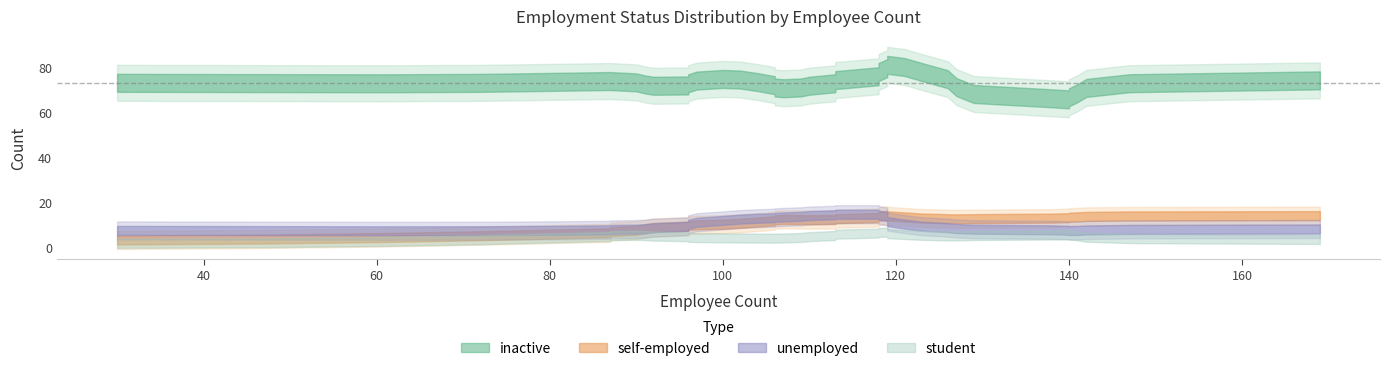

The value of student at 29 is 5. True or false?

False